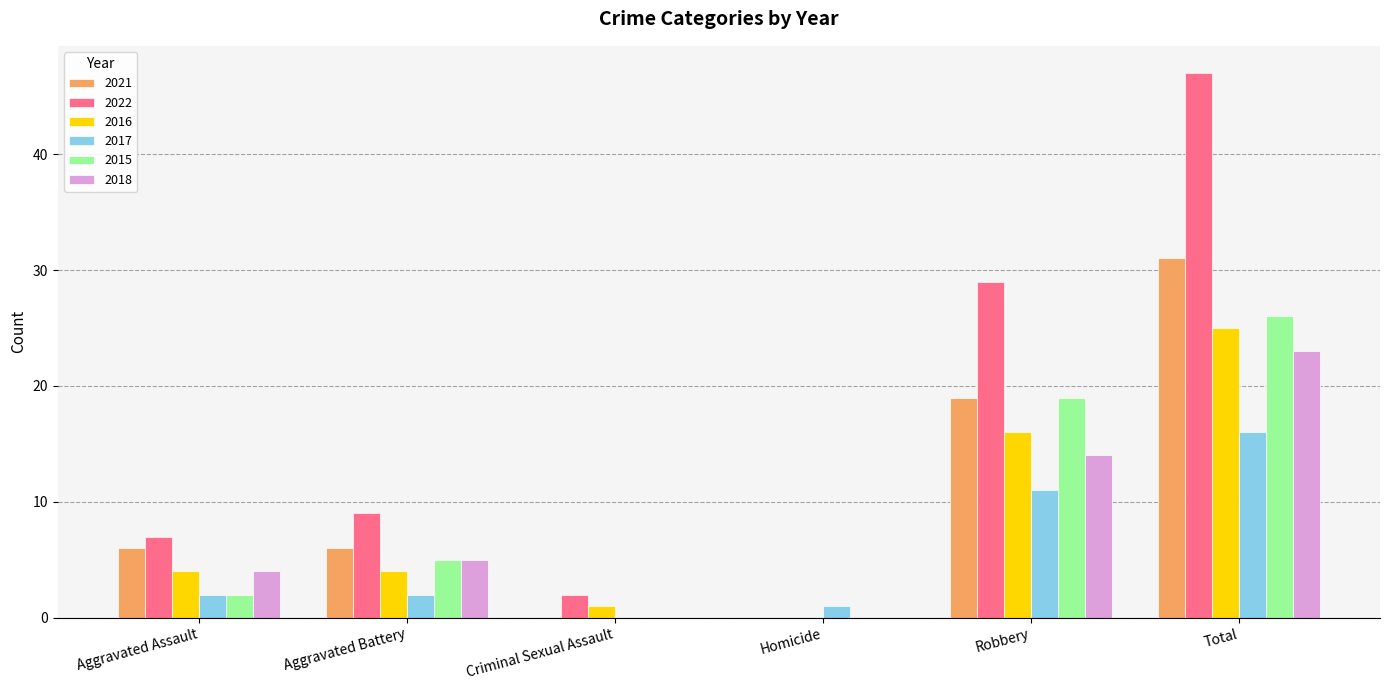

Reading left to right, list all the values displayed in this chart.

2021: Aggravated Assault=6	Aggravated Battery=6	Criminal Sexual Assault=0	Homicide=0	Robbery=19	Total=31
2022: Aggravated Assault=7	Aggravated Battery=9	Criminal Sexual Assault=2	Homicide=0	Robbery=29	Total=47
2016: Aggravated Assault=4	Aggravated Battery=4	Criminal Sexual Assault=1	Homicide=0	Robbery=16	Total=25
2017: Aggravated Assault=2	Aggravated Battery=2	Criminal Sexual Assault=0	Homicide=1	Robbery=11	Total=16
2015: Aggravated Assault=2	Aggravated Battery=5	Criminal Sexual Assault=0	Homicide=0	Robbery=19	Total=26
2018: Aggravated Assault=4	Aggravated Battery=5	Criminal Sexual Assault=0	Homicide=0	Robbery=14	Total=23